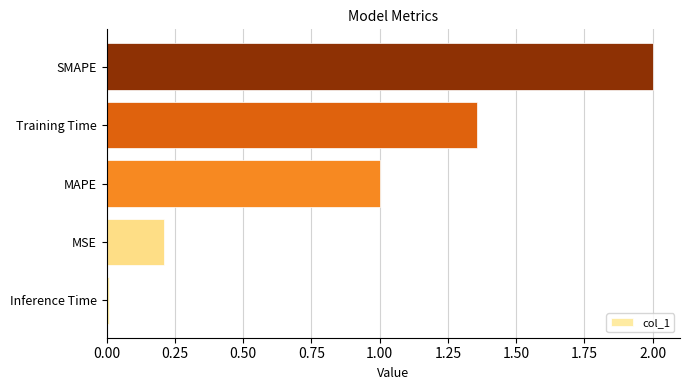

What is the change in value from MSE to Training Time?

+1.1